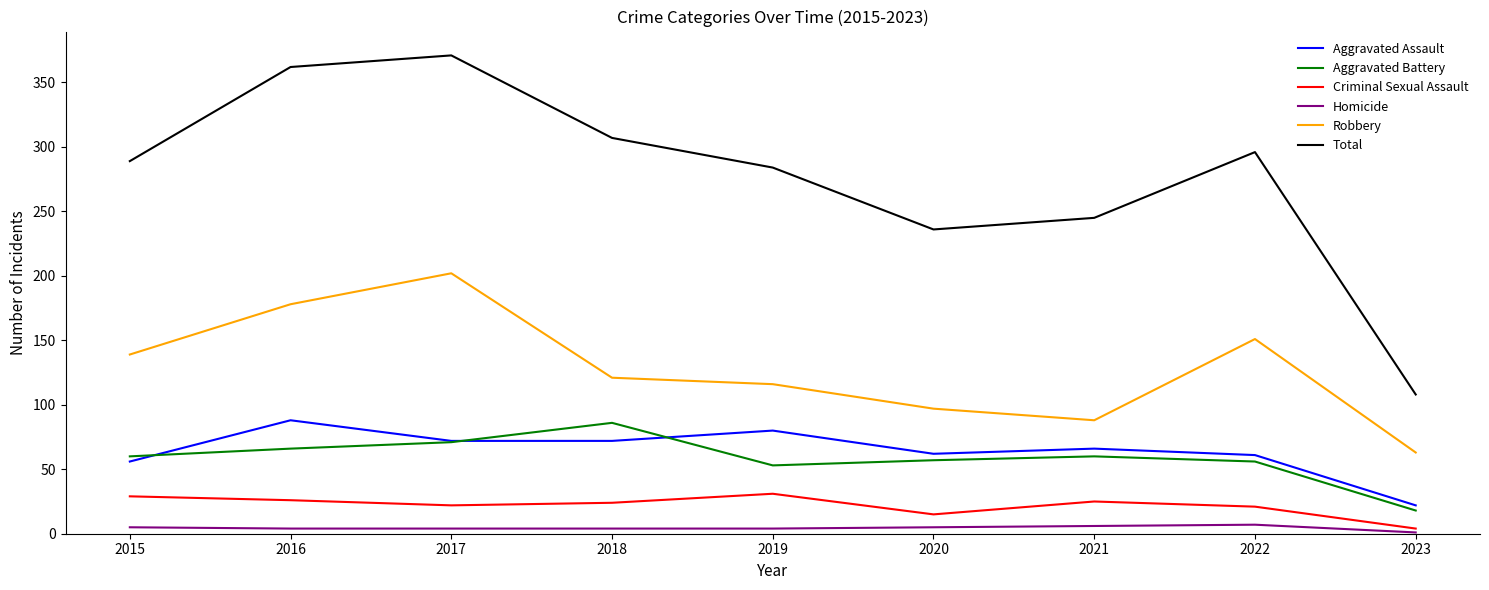

What is the difference between the highest and lowest values at 2021?

239